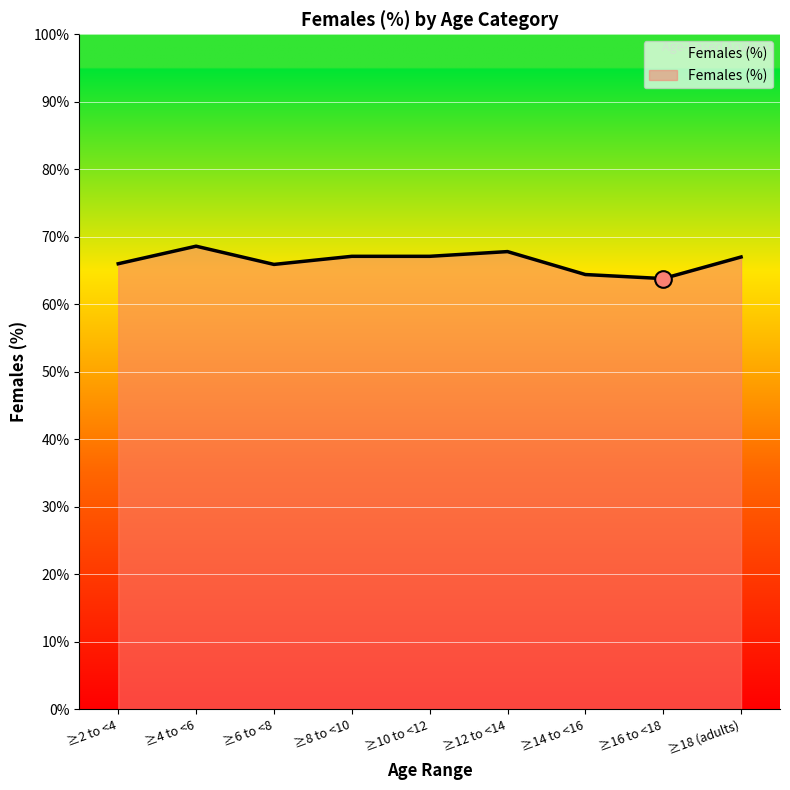

What is the difference between the second highest and minimum values?

4.0